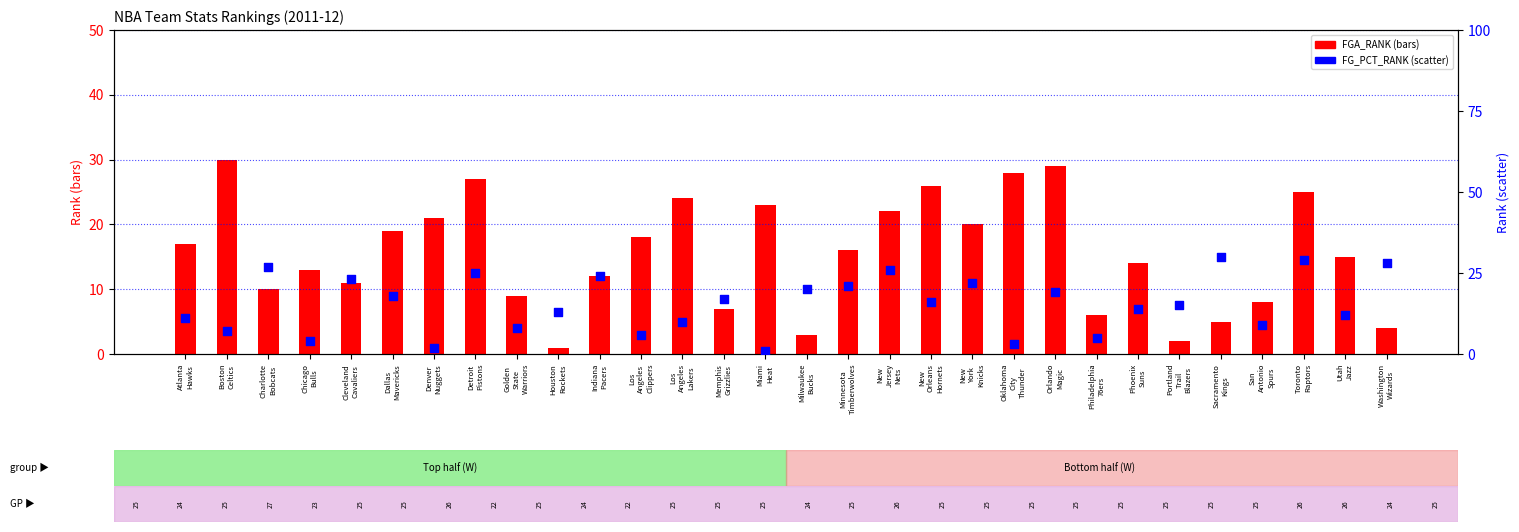

What is the total value across all series at Philadelphia
76ers?

11